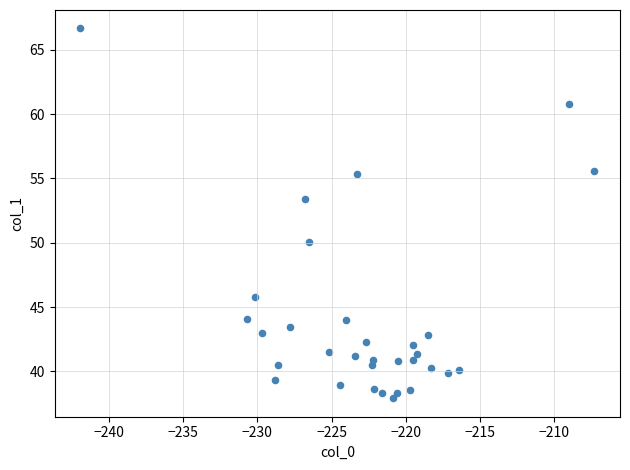

What Y value in the scatter plot is closest to 52?

53.4